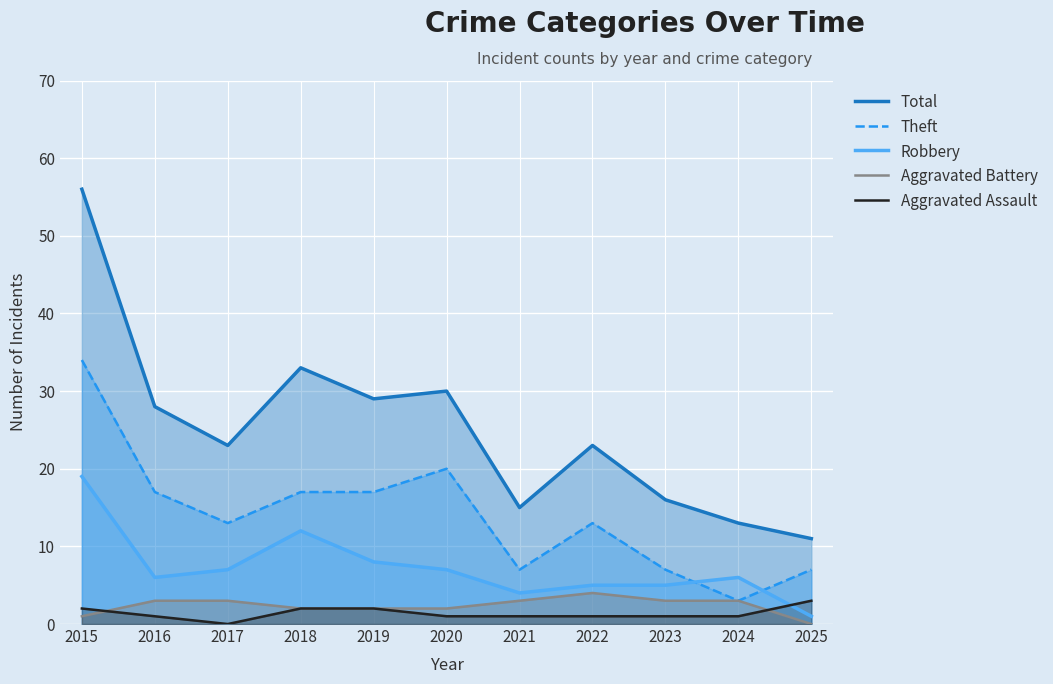

How many interior local peaks does the Total series have?

3